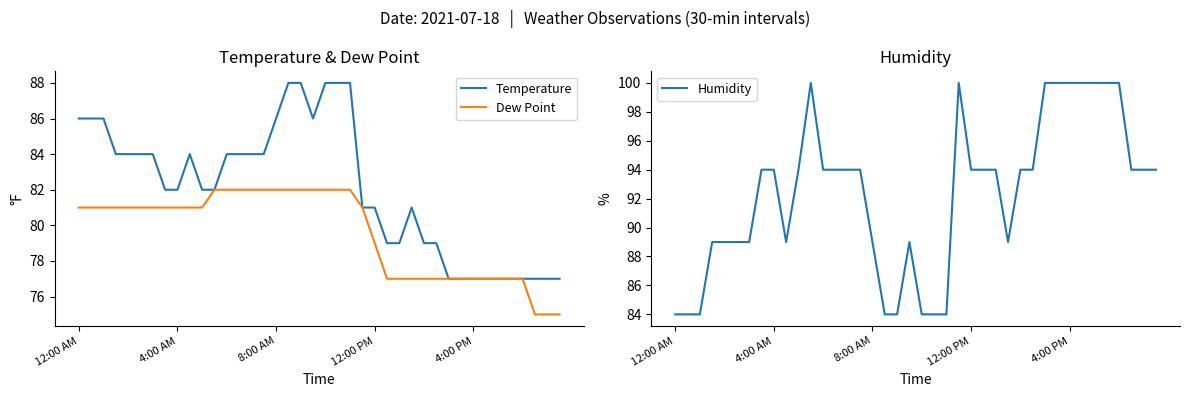

What are all the series names shown in the legend?

Temperature, Dew Point, Humidity